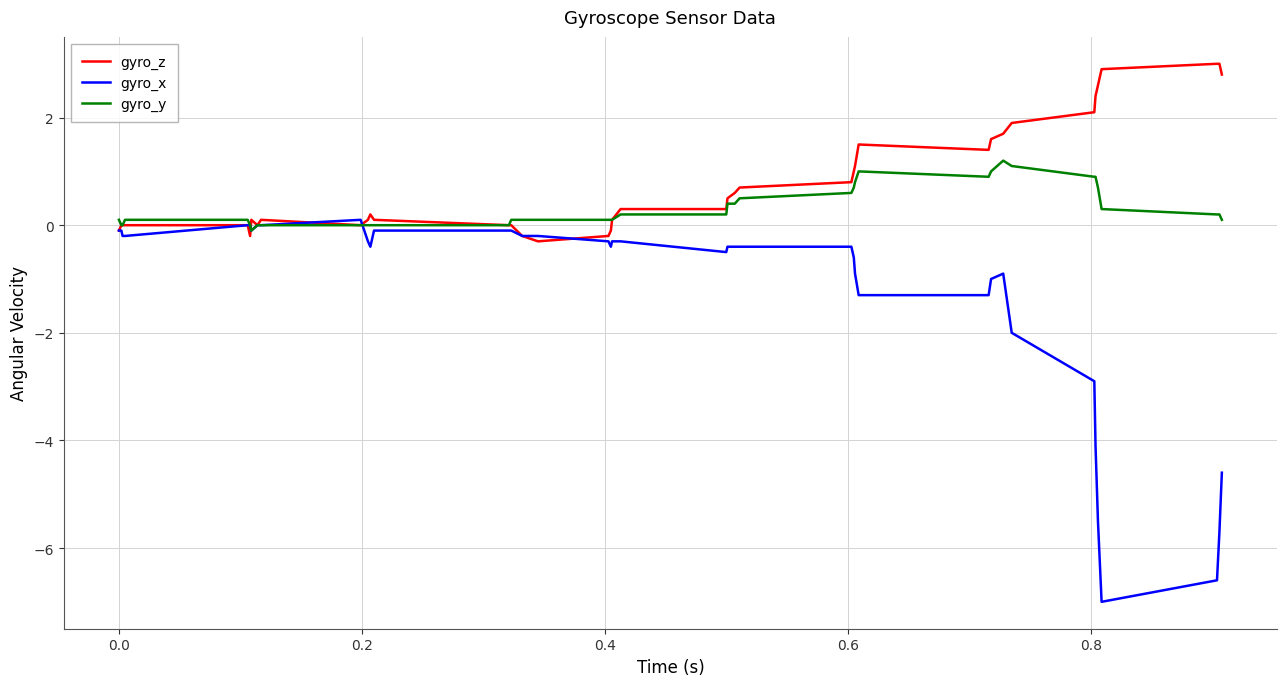

What is the average value of the gyro_y series?

0.3